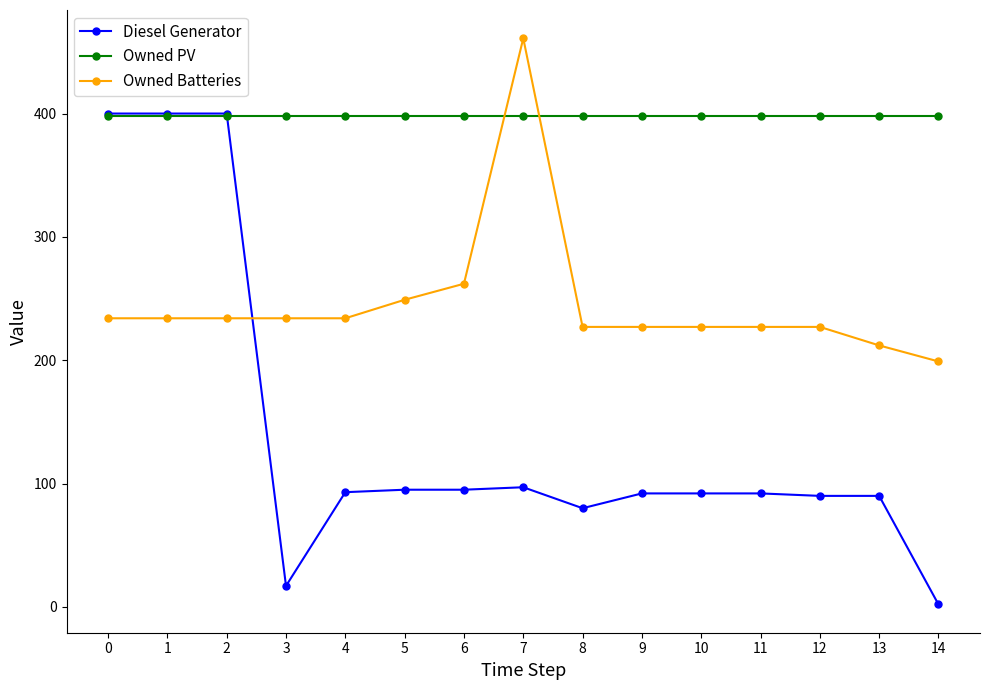

What is the value of the Diesel Generator point at the 2nd from the left?

400